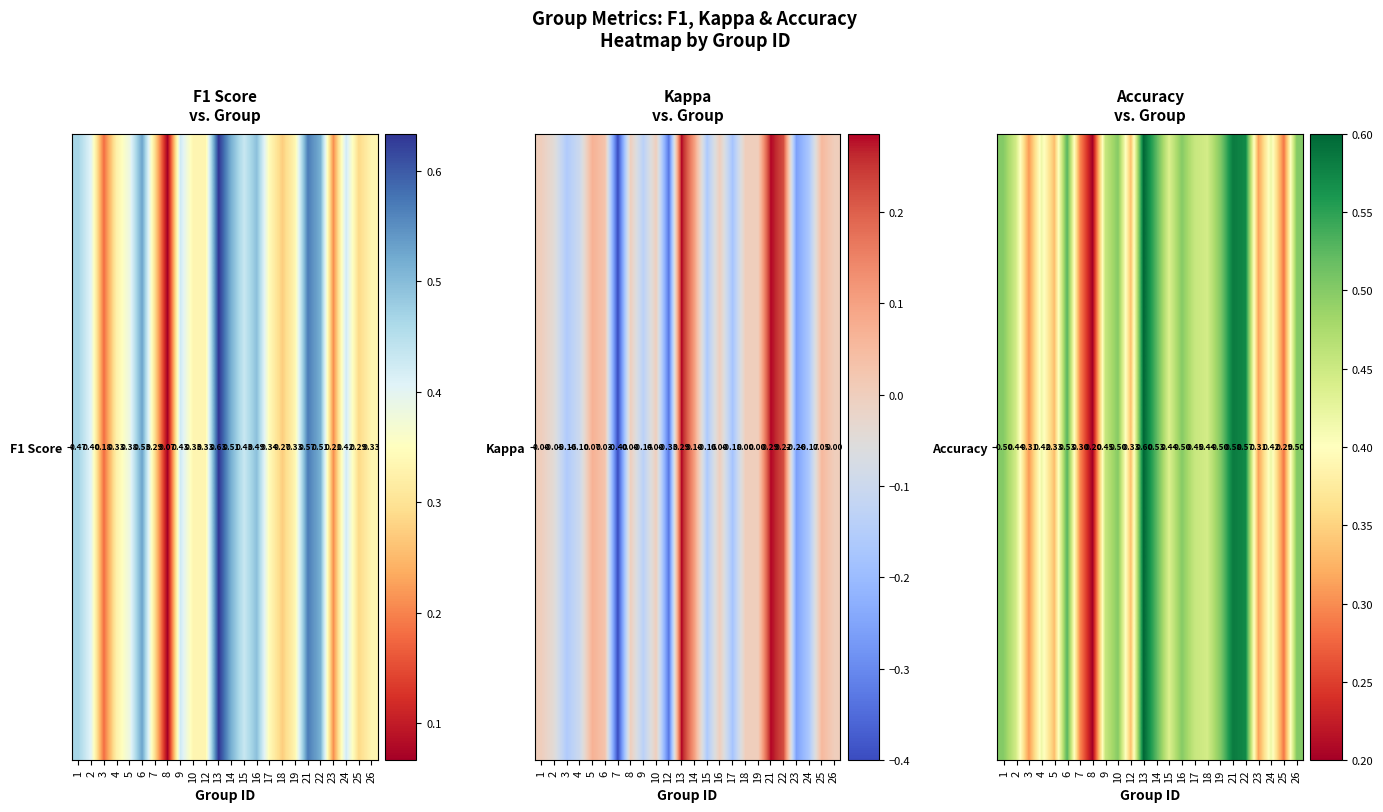

The value at 24 is 0.1. True or false?

False